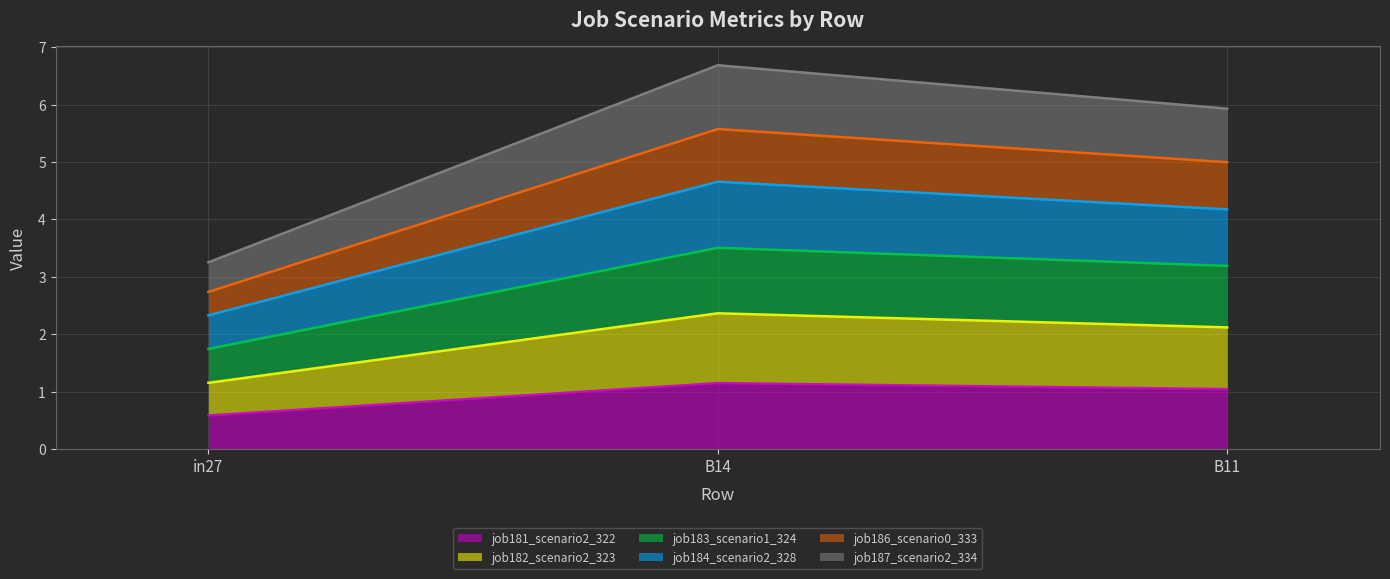

What are all the series names shown in the legend?

job181_scenario2_322, job182_scenario2_323, job183_scenario1_324, job184_scenario2_328, job186_scenario0_333, job187_scenario2_334